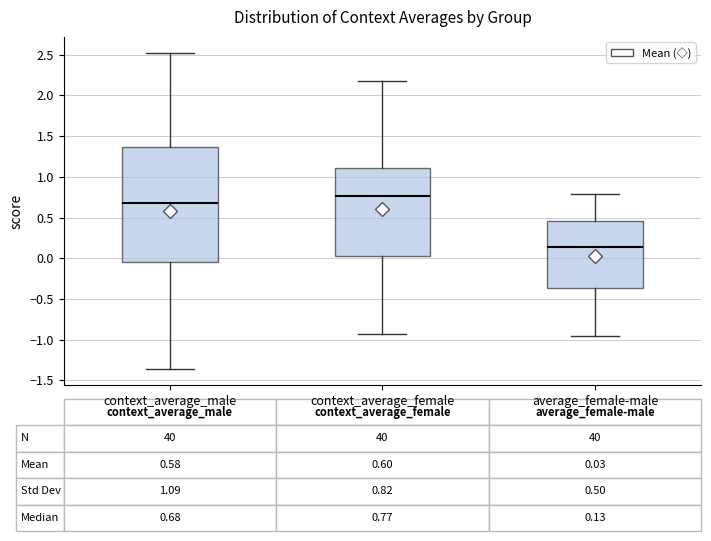

Which box's median line is the highest?

context_average_female